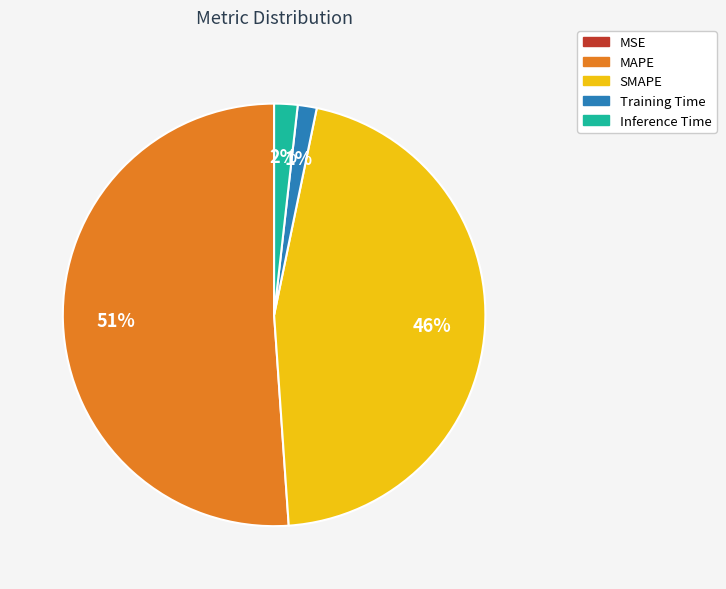

What is the majority slice?

MAPE